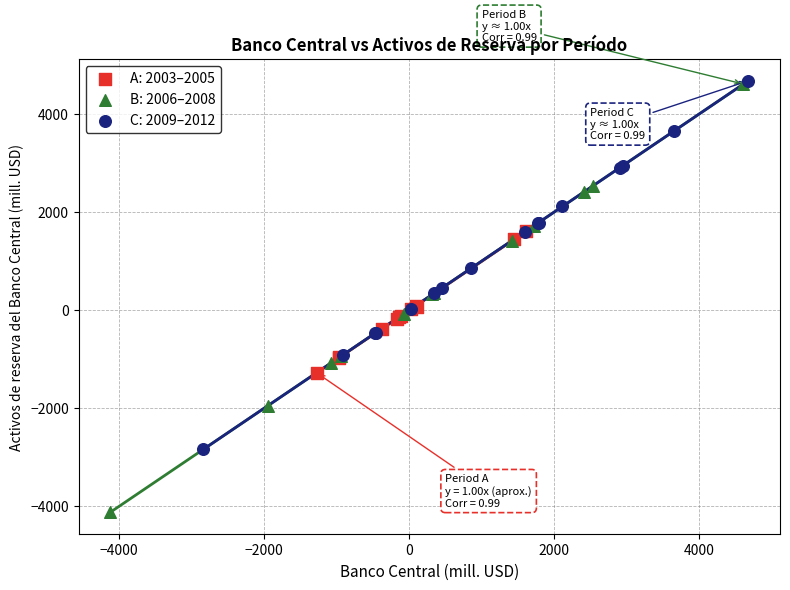

Which series has the largest Y range (max minus min)?

B: 2006–2008